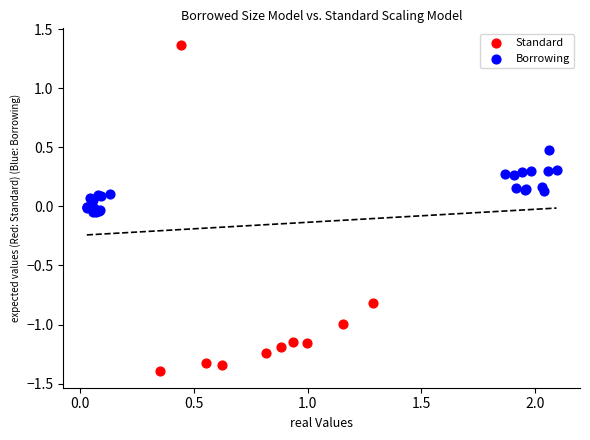

Which series has the widest spread of Y values?

Standard